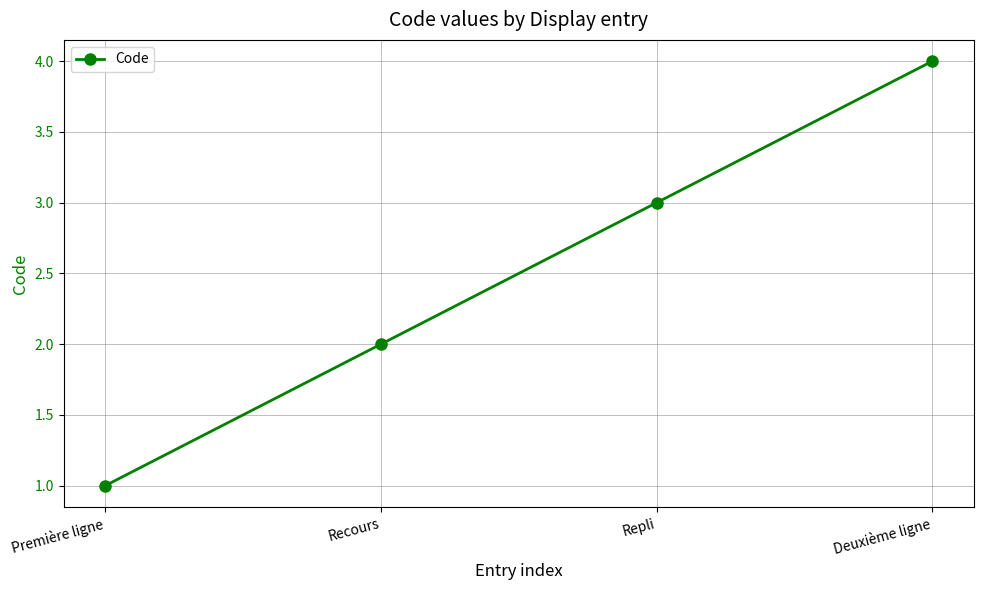

Read the value at Deuxième ligne.

4